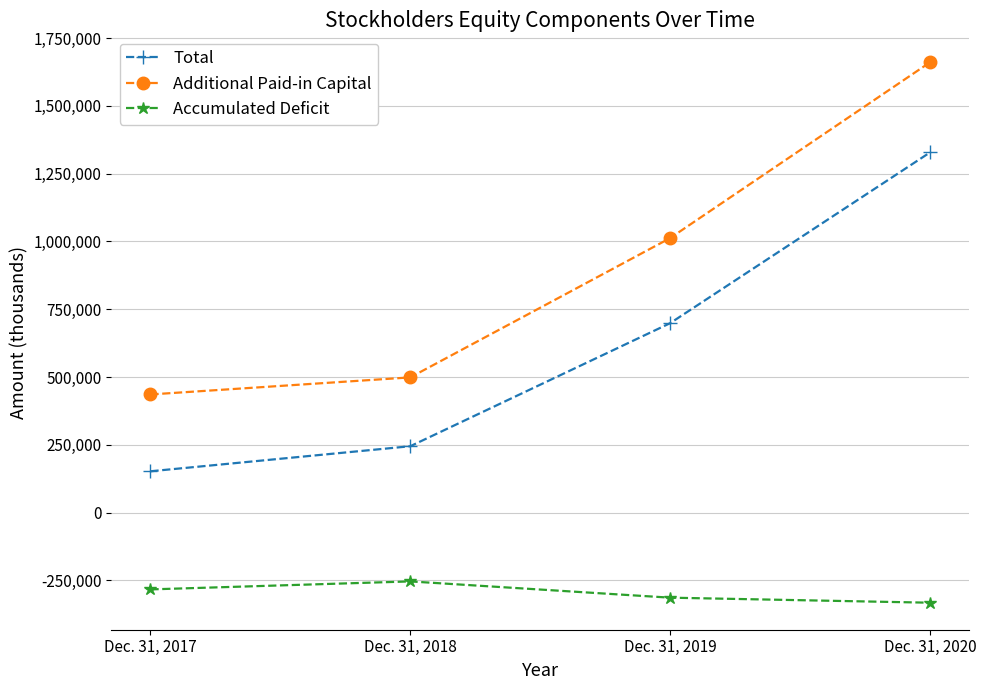

What is the minimum value shown in the chart?

-332406